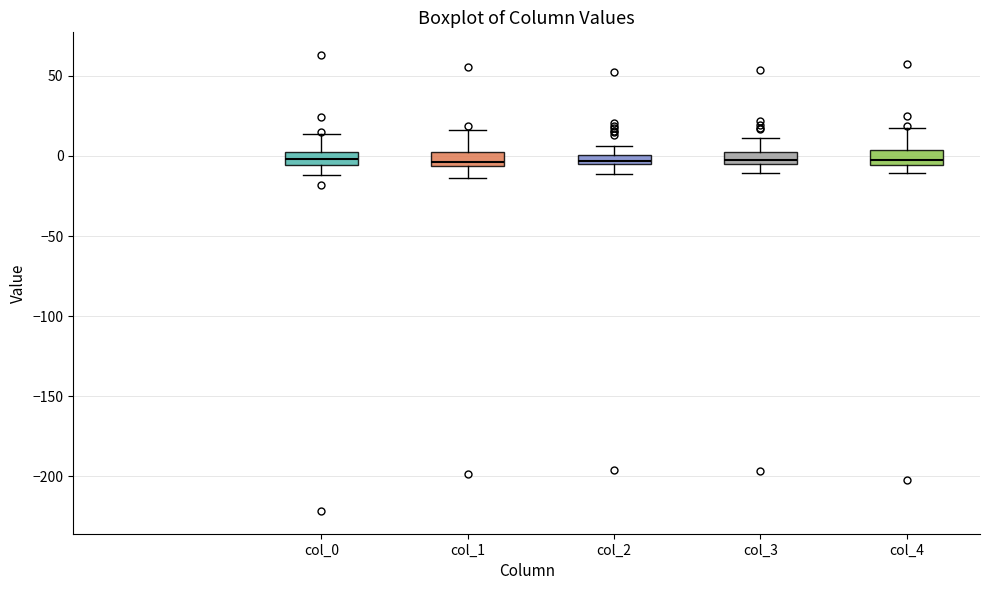

Where is the upper edge of the box for col_4 on the y-axis? The values are not printed on the chart, so give them approximately, as read against the axis.

5